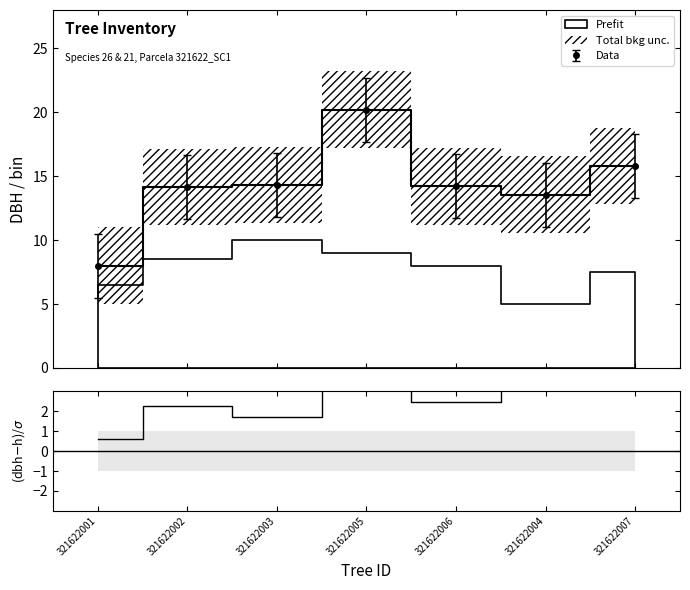

What is the maximum value for Data?

20.2